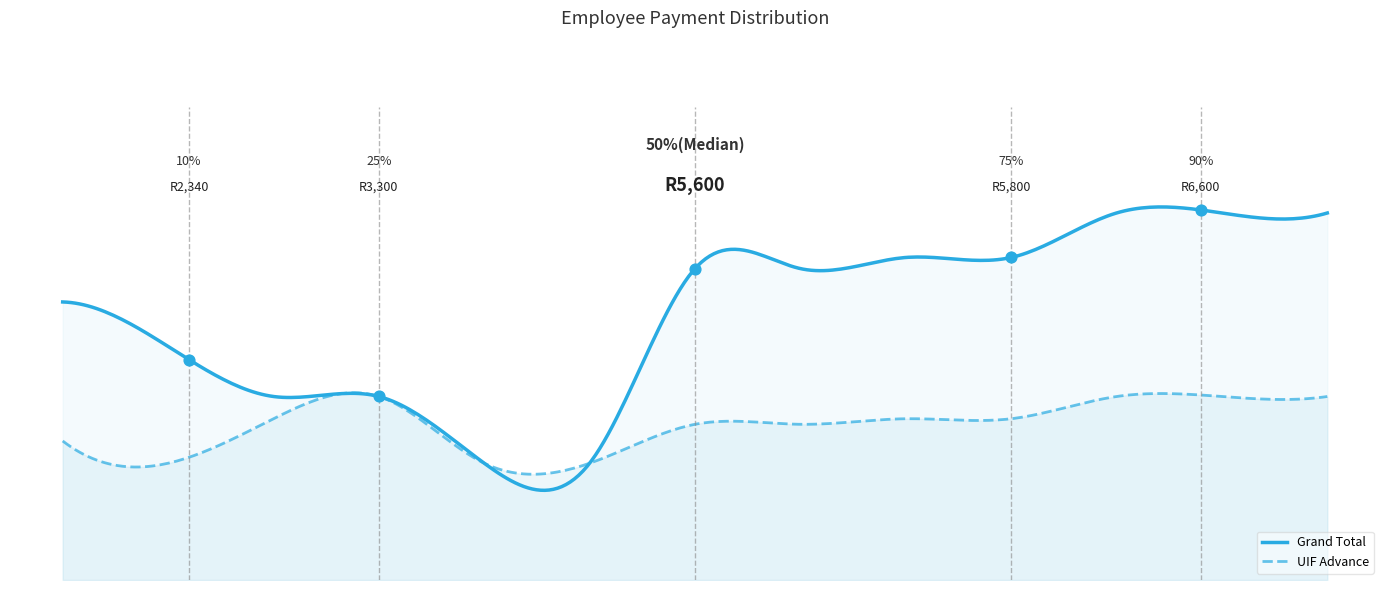

Which series reaches the minimum Y coordinate?

Grand Total